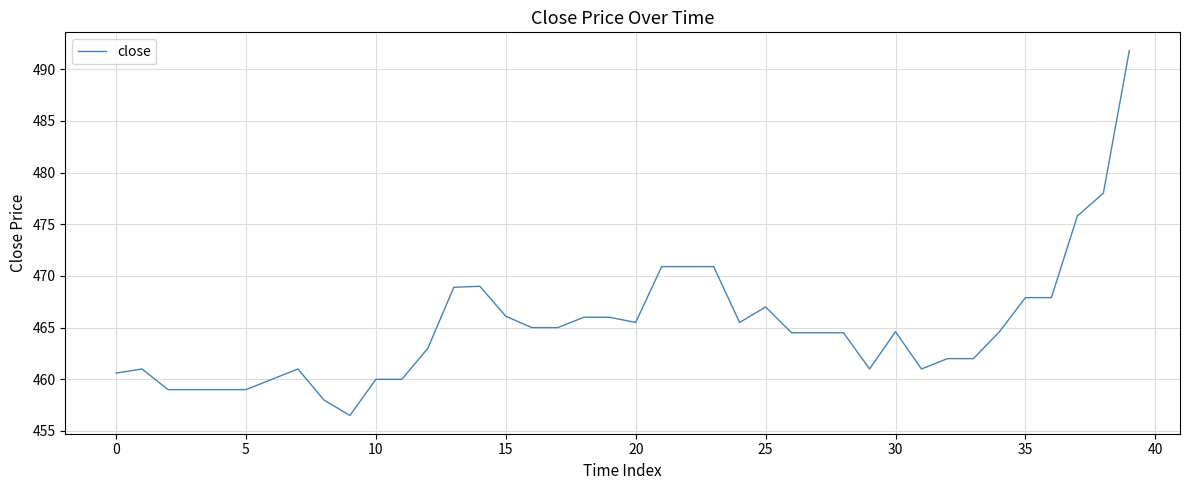

What is the maximum value shown in the chart?

491.8